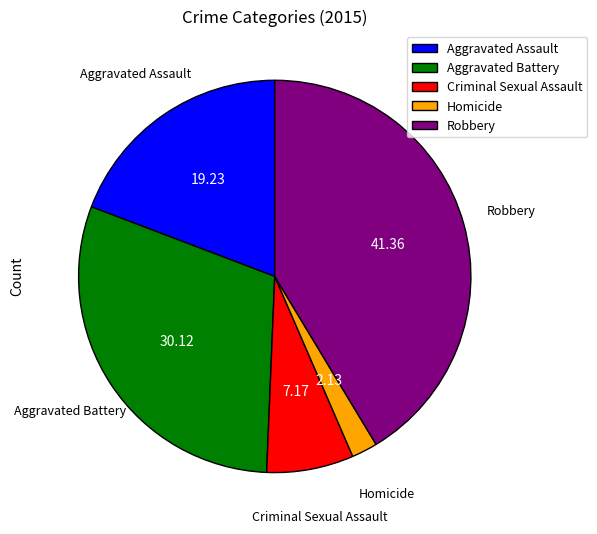

Approximately how many times larger is the value at Criminal Sexual Assault compared to Homicide?

3.4